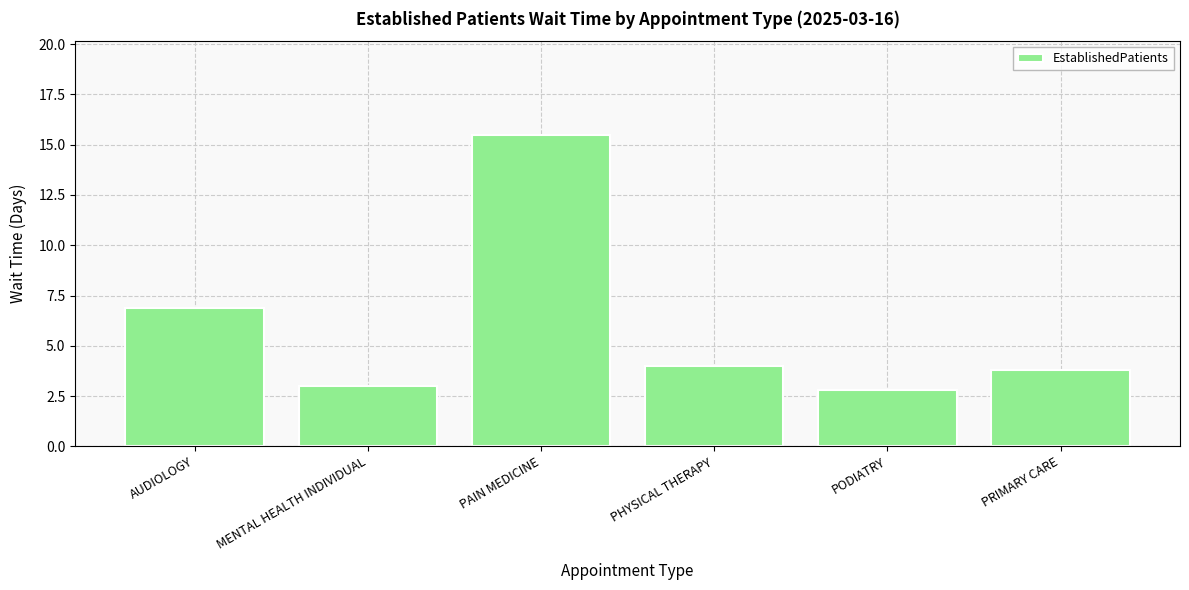

What is the greatest value displayed?

15.5